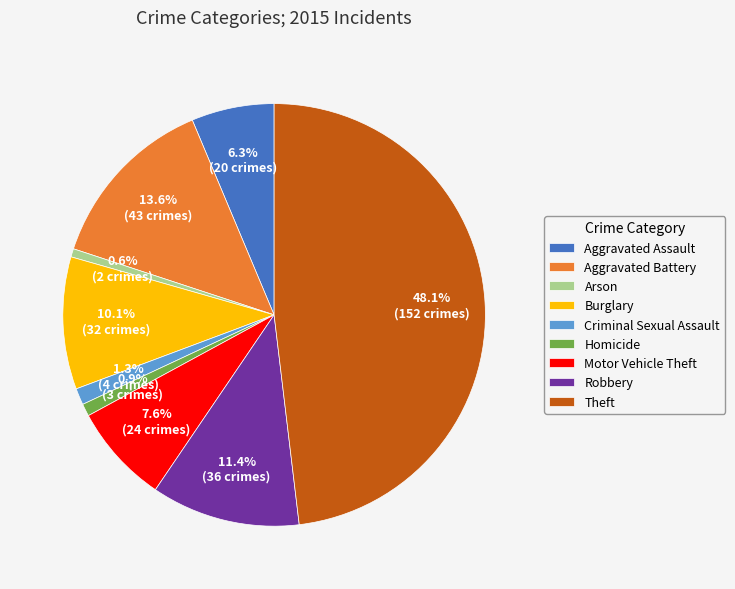

How many slices are in this pie chart?

9